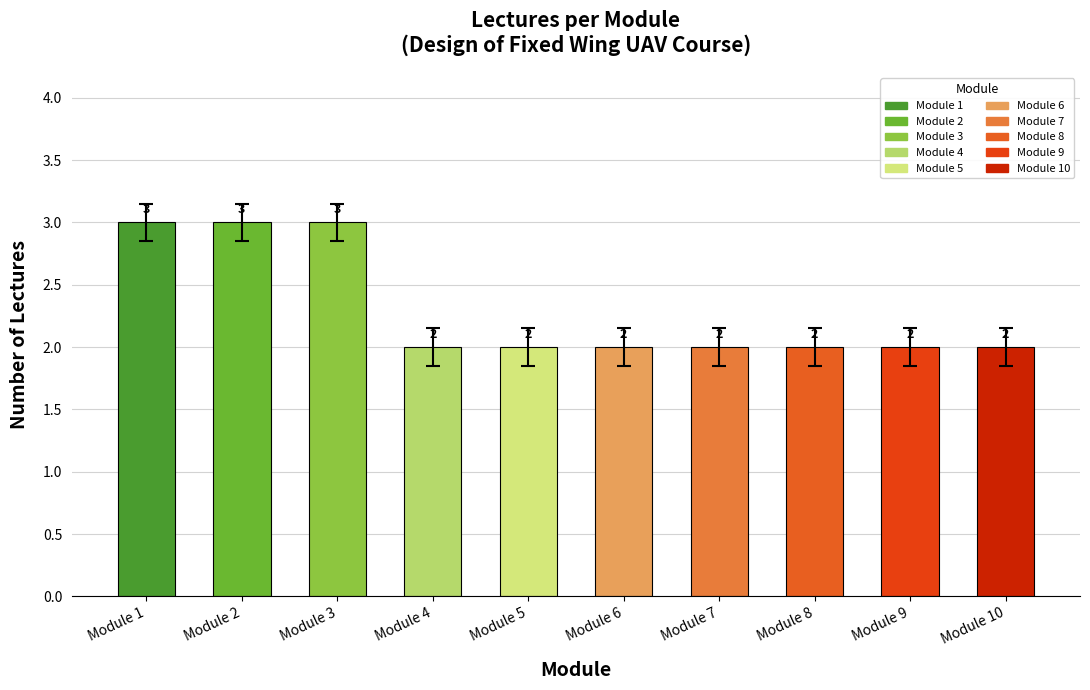

Rank the categories by value from highest to lowest.

Module 1, Module 2, Module 3, Module 4, Module 5, Module 6, Module 7, Module 8, Module 9, Module 10